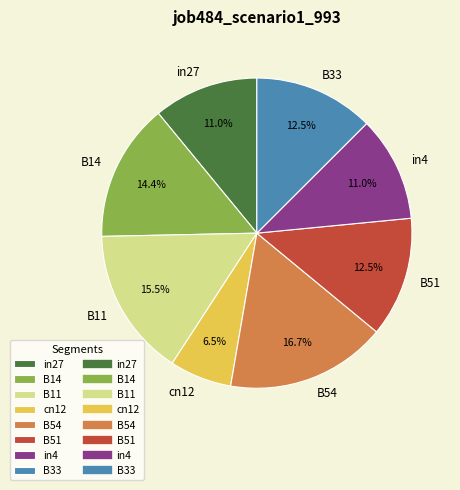

Which slice is the smallest?

cn12